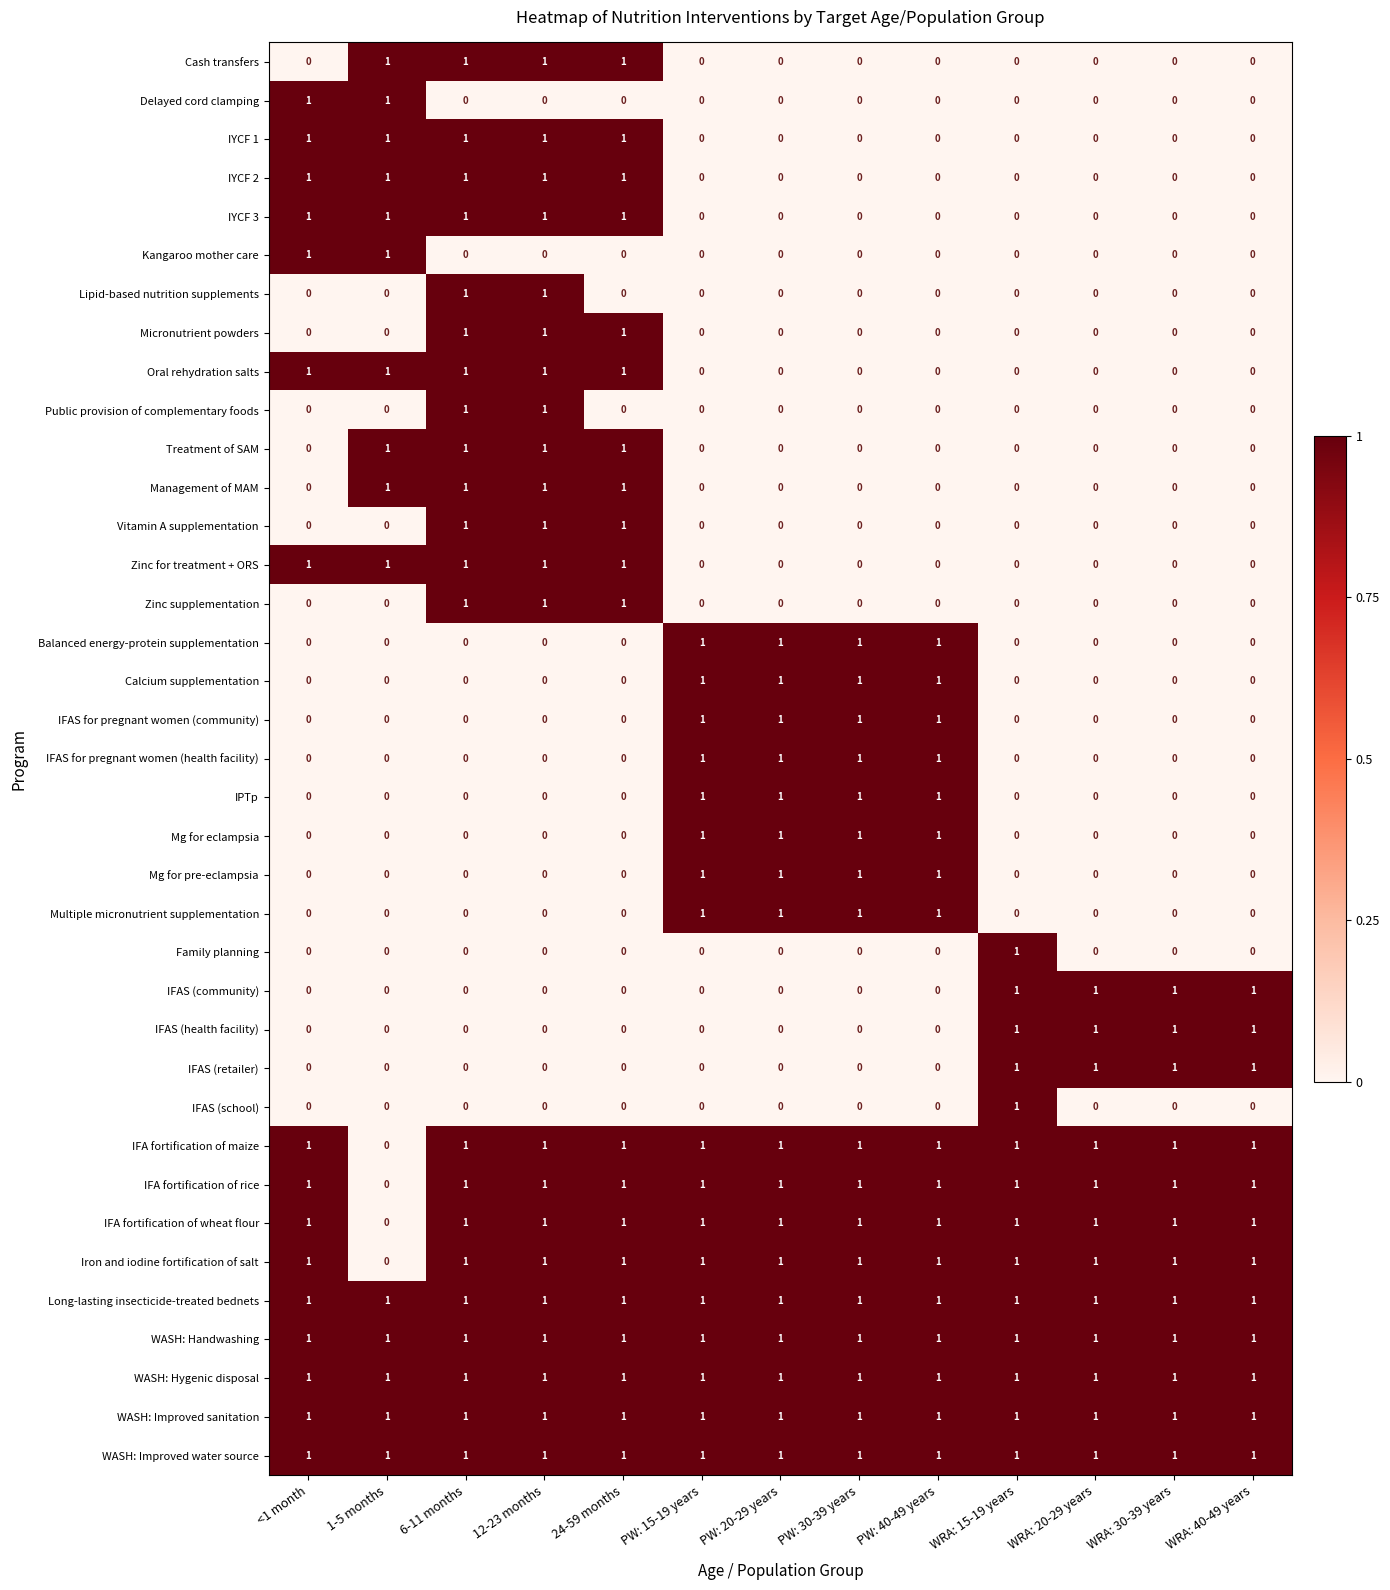

Count the Balanced energy-protein supplementation values in the range 0 to 1.

13